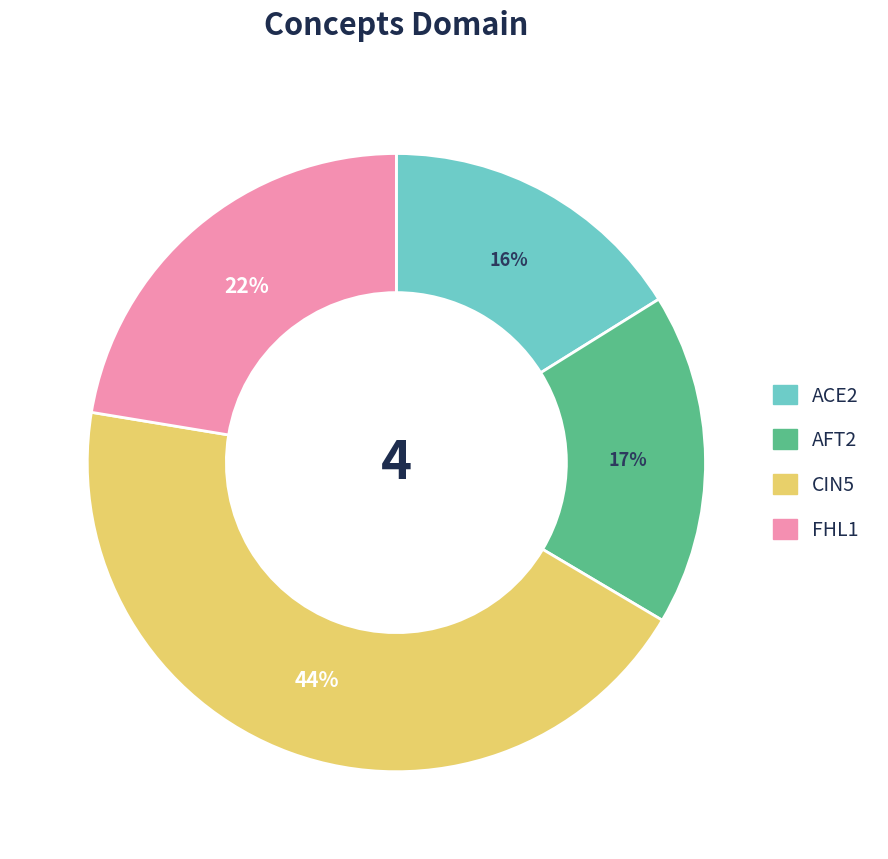

To the nearest percent, what is the difference between the largest and smallest slice percentages?

28%